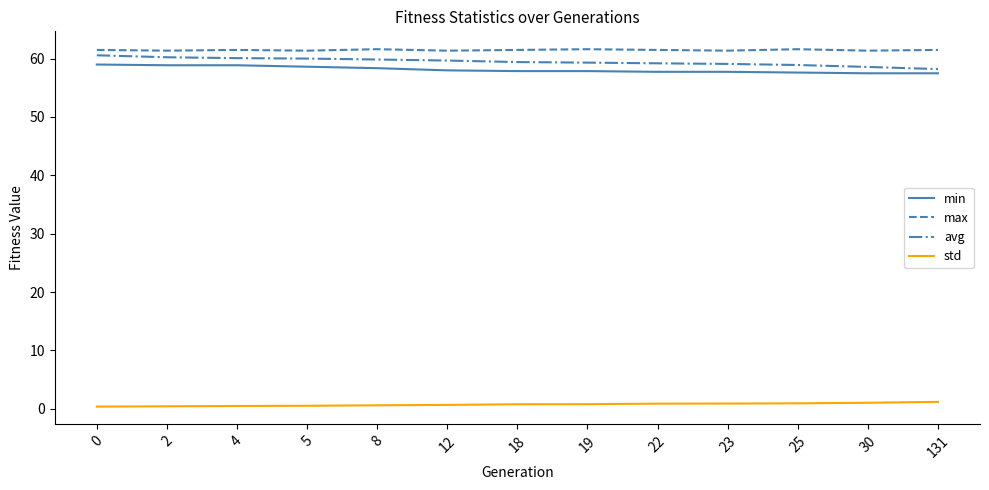

What are all the series names shown in the legend?

min, max, avg, std